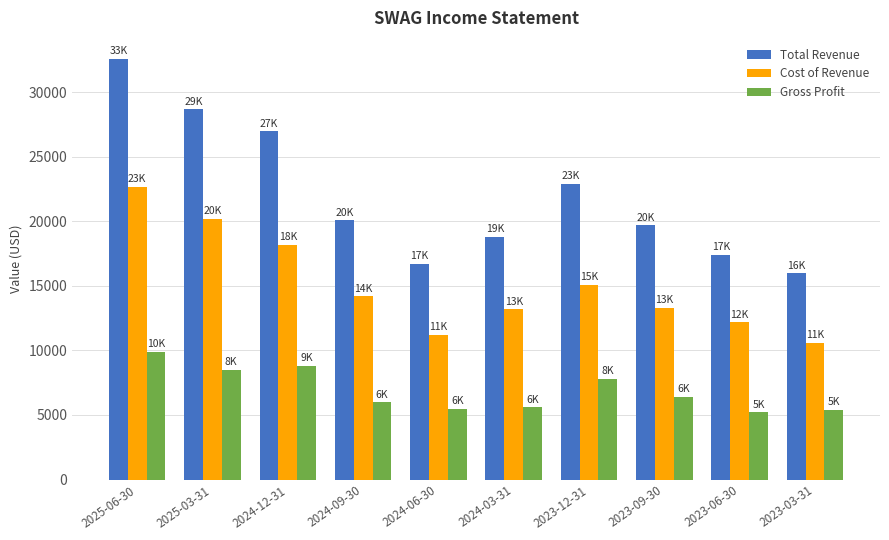

At which category is the sum across all series the highest?

2025-06-30